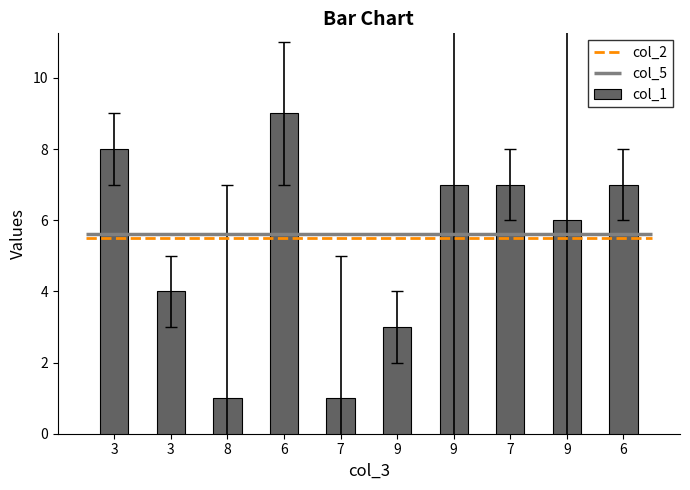

Count the values in the range 3 to 7.

6